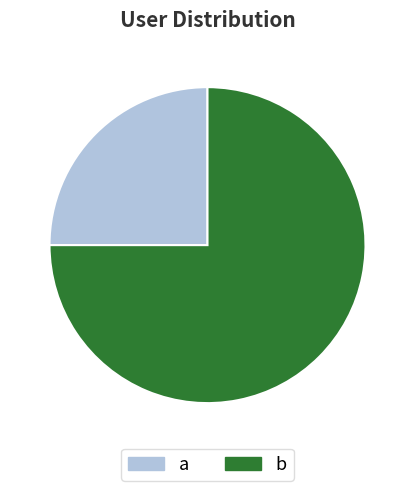

Is there any slice that represents more than half of the pie?

Yes